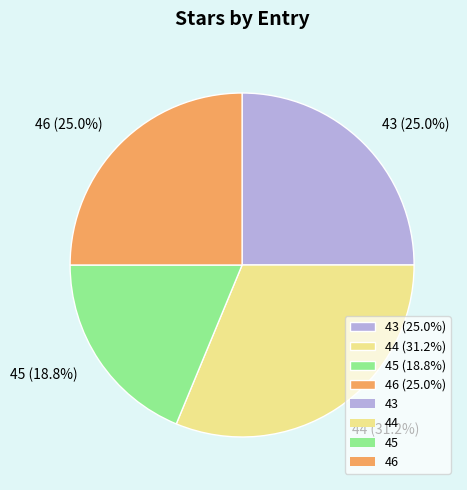

Between 45 and 44, which is larger?

44